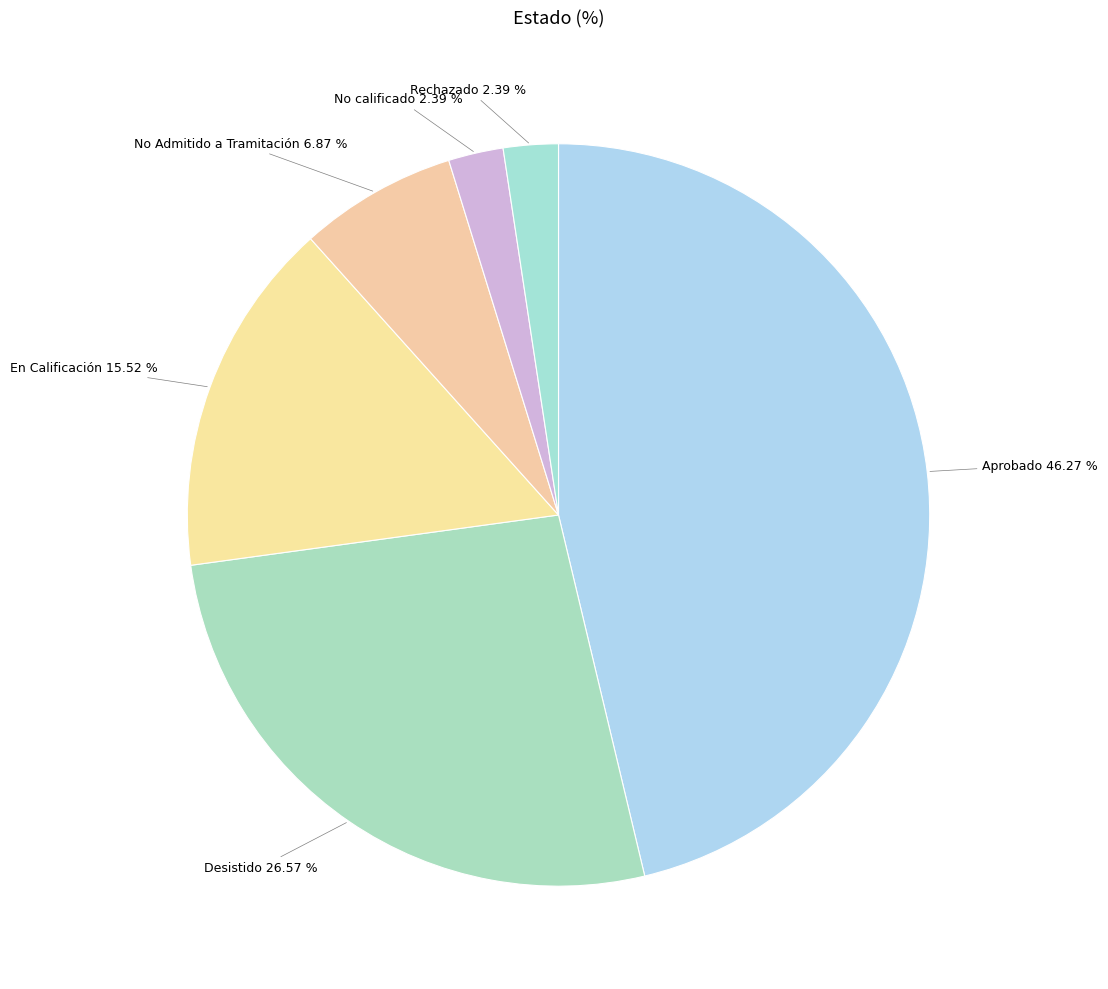

The No calificado slice represents 15% of the pie. True or false?

False